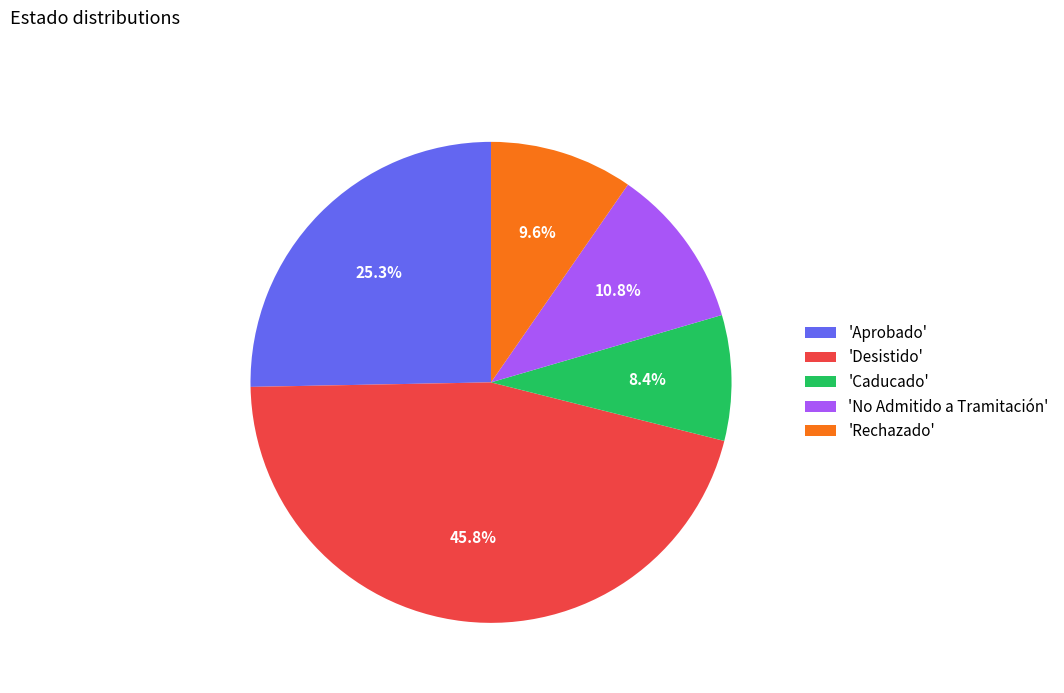

How many slices are in this pie chart?

5